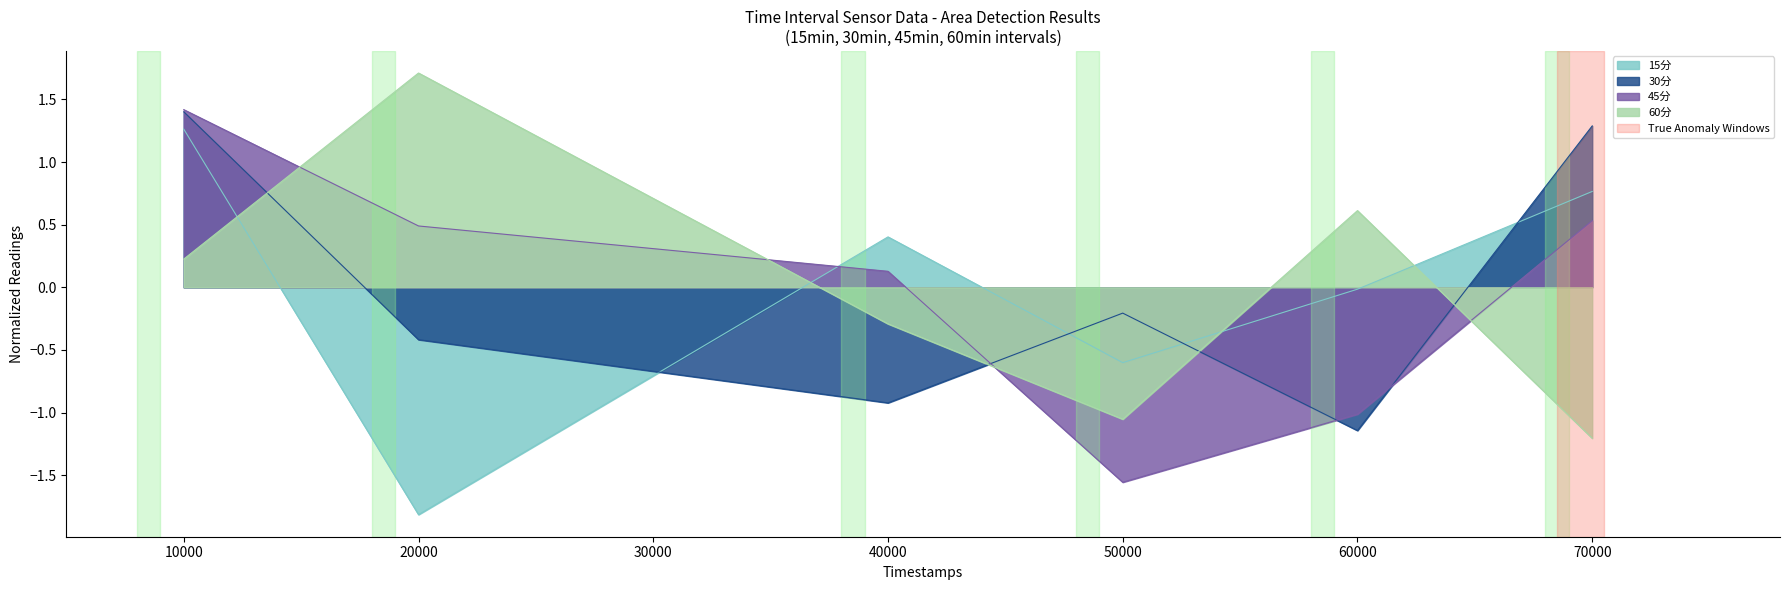

What is the maximum value for 15分?

1.3